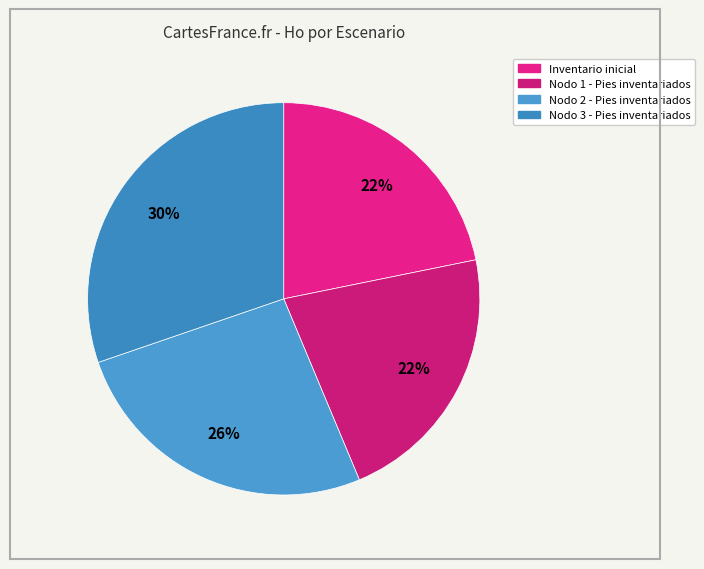

How many slices are in this pie chart?

4